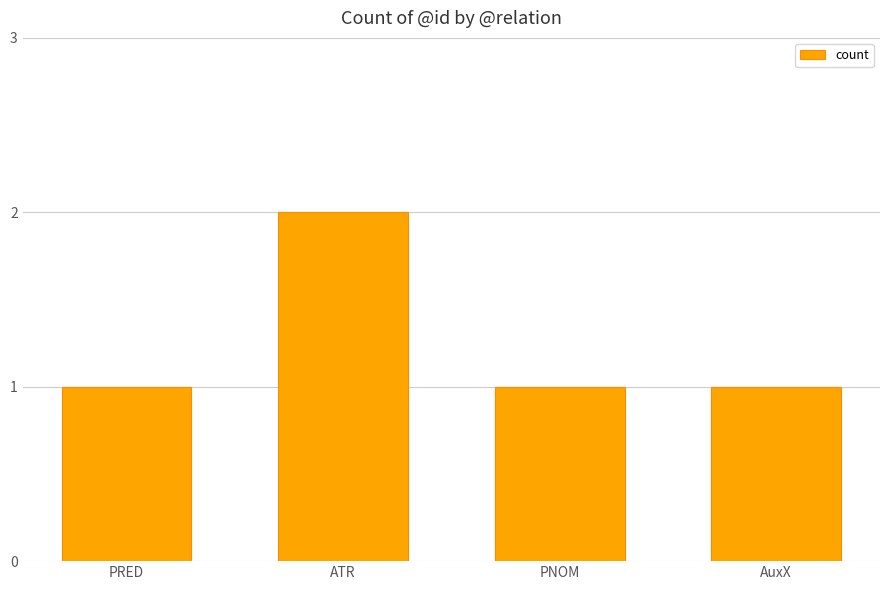

What is the minimum value shown in the chart?

1